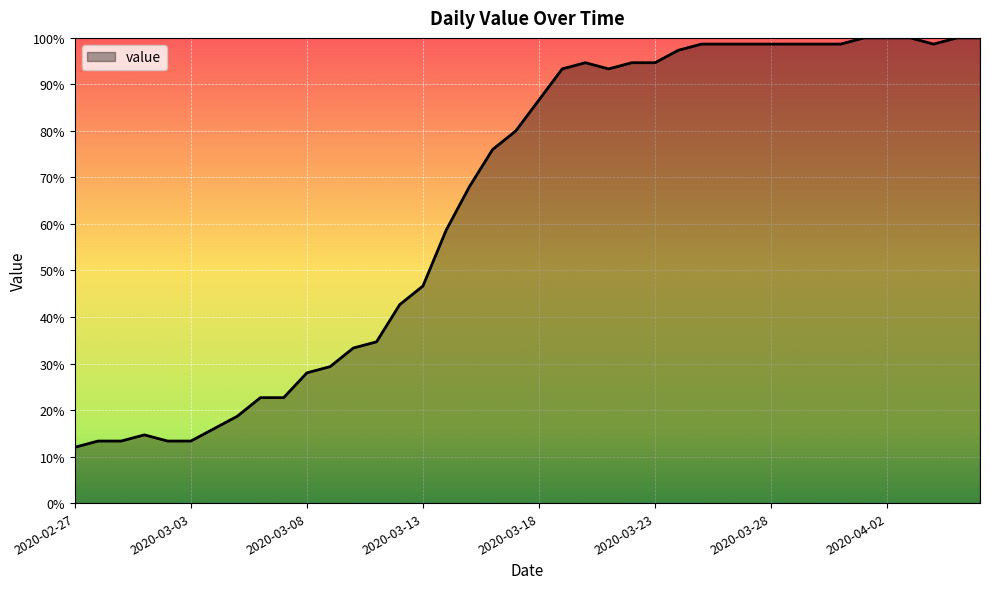

What is the greatest value displayed?

100.0